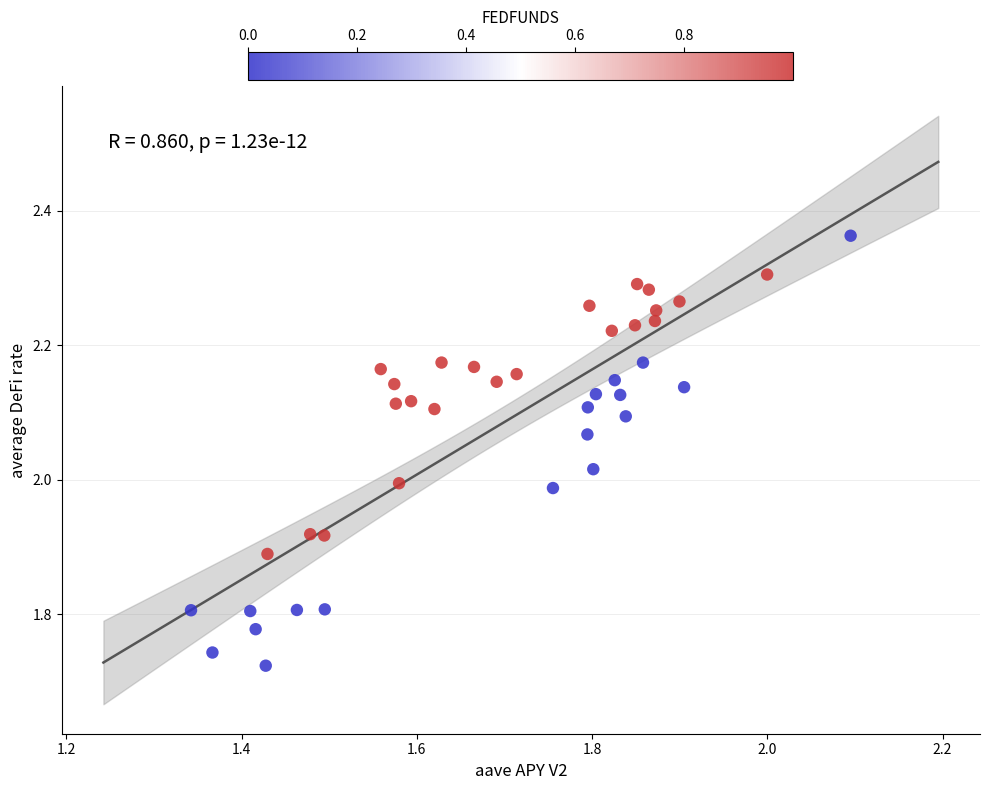

What is the range of X values (max minus min)?

0.8